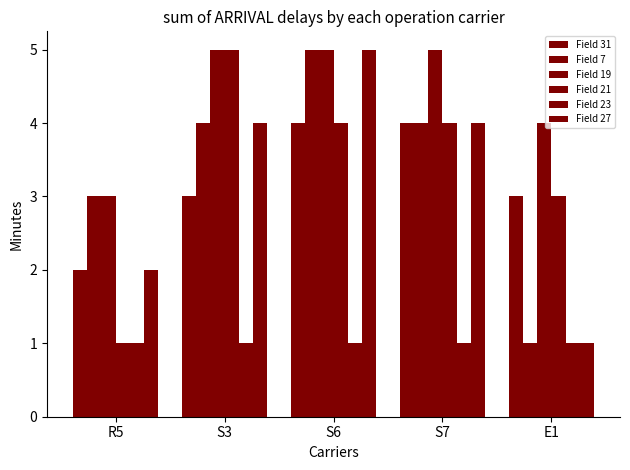

Reading left to right, transcribe all the data shown in this chart.

Field 31: R5=2	S3=3	S6=4	S7=4	E1=3
Field 7: R5=3	S3=4	S6=5	S7=4	E1=1
Field 19: R5=3	S3=5	S6=5	S7=5	E1=4
Field 21: R5=1	S3=5	S6=4	S7=4	E1=3
Field 23: R5=1	S3=1	S6=1	S7=1	E1=1
Field 27: R5=2	S3=4	S6=5	S7=4	E1=1